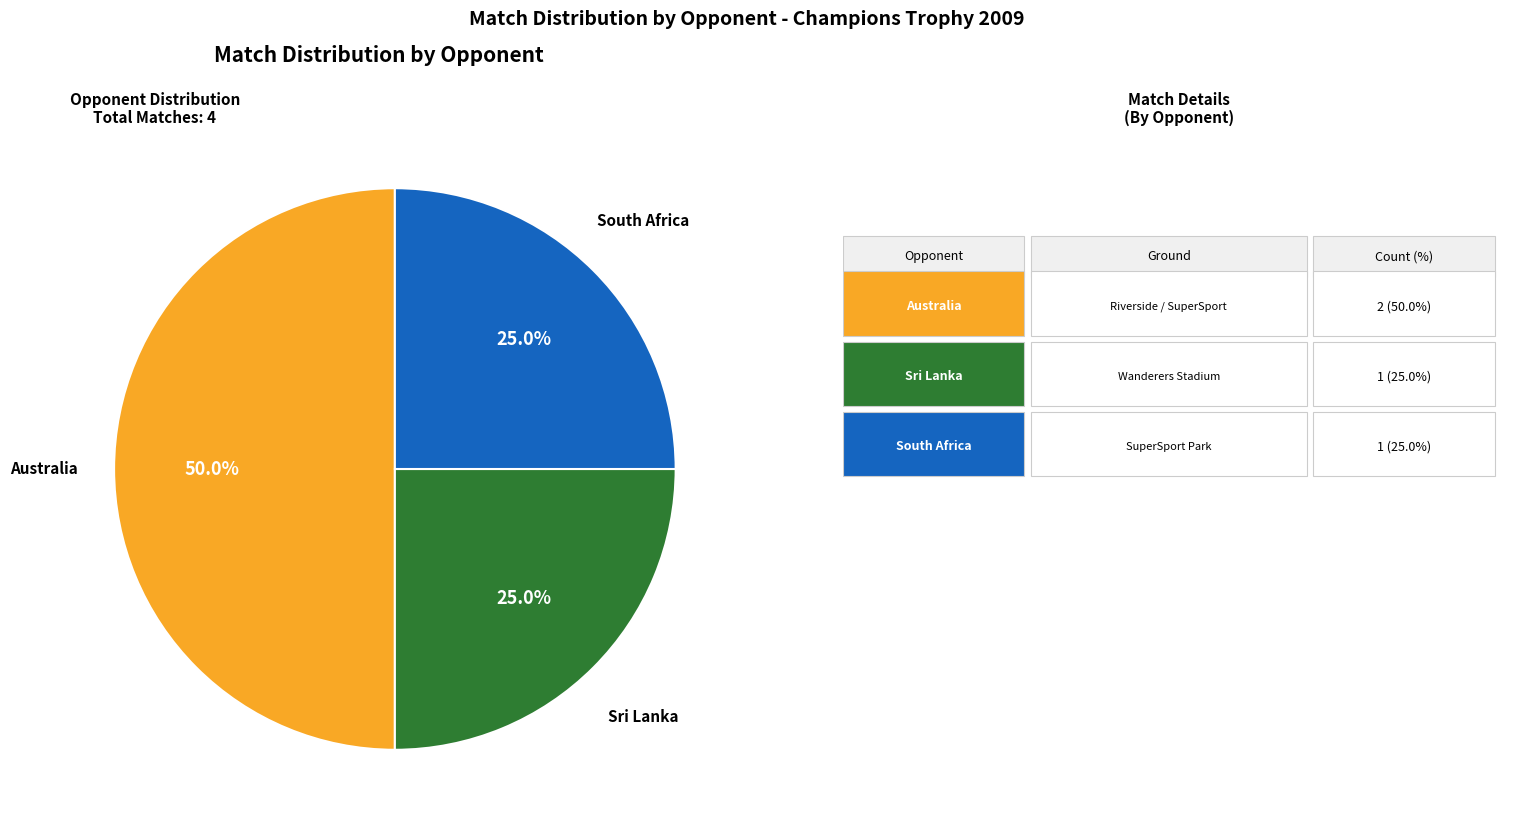

To the nearest percent, what is the average slice percentage?

33%